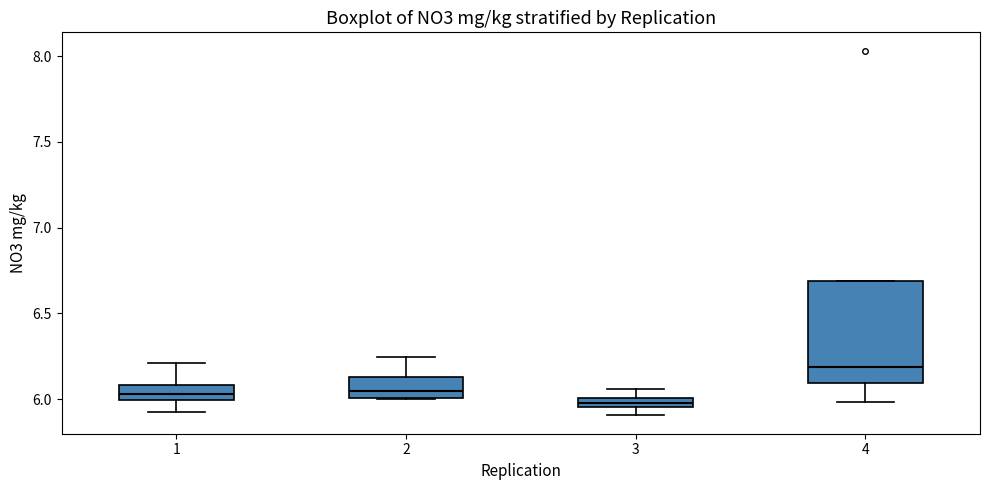

Where is the upper edge of the box at x = 4 on the y-axis? The values are not printed on the chart, so give them approximately, as read against the axis.

6.70